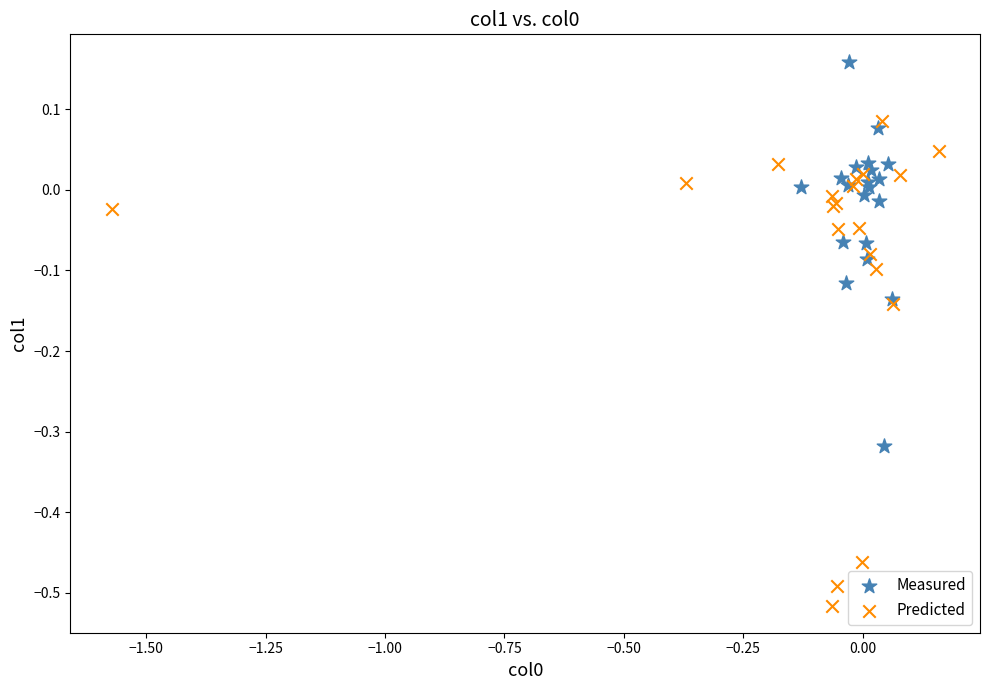

Which series has the widest spread of Y values?

Predicted